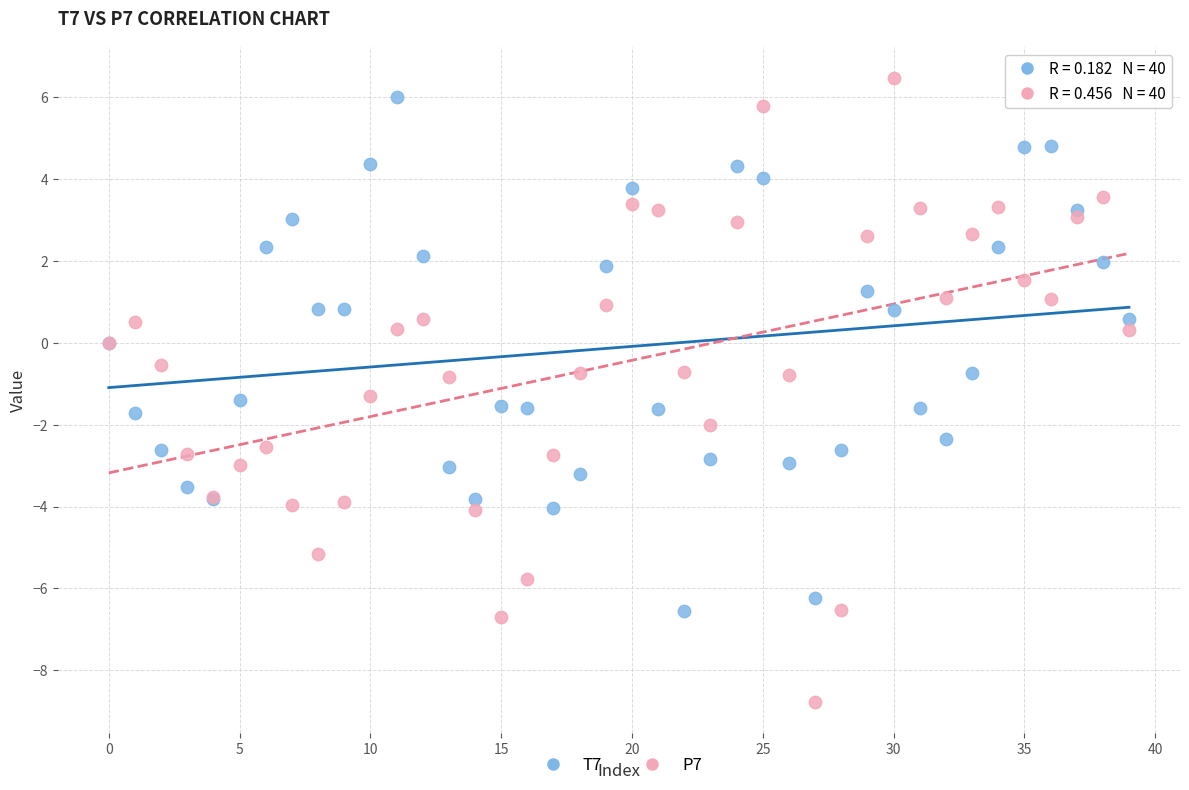

Which series contains the lowest Y value?

P7